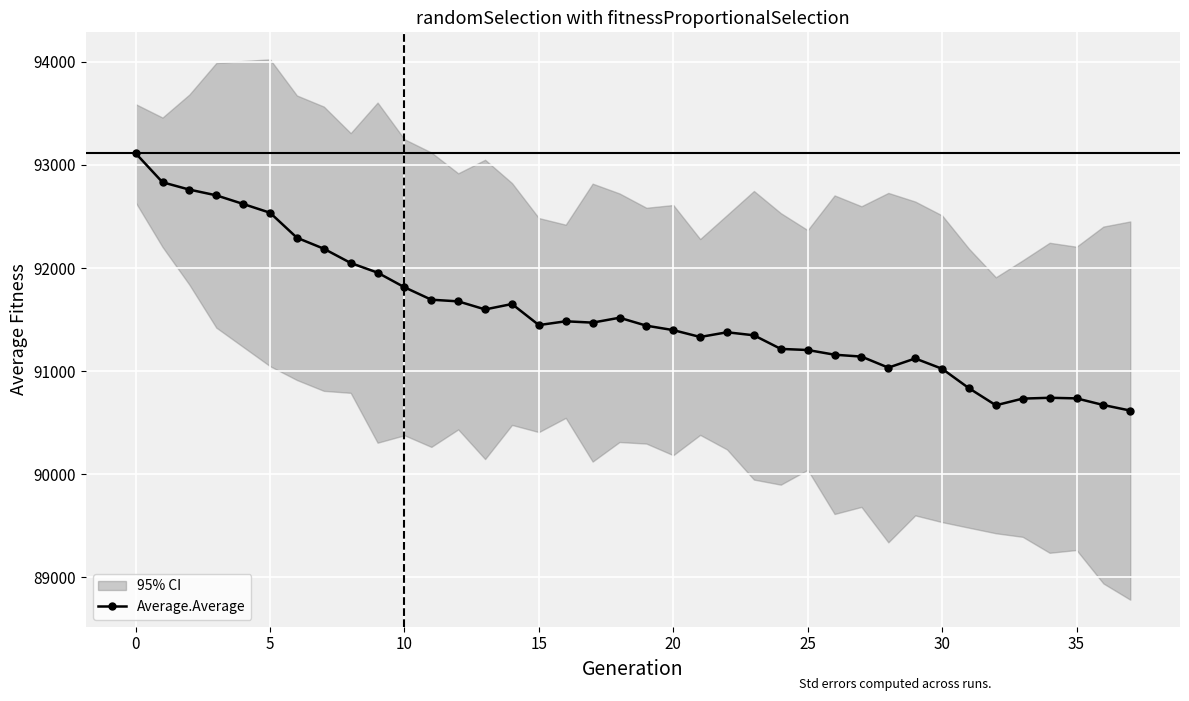

What is the greatest value displayed?

93113.4